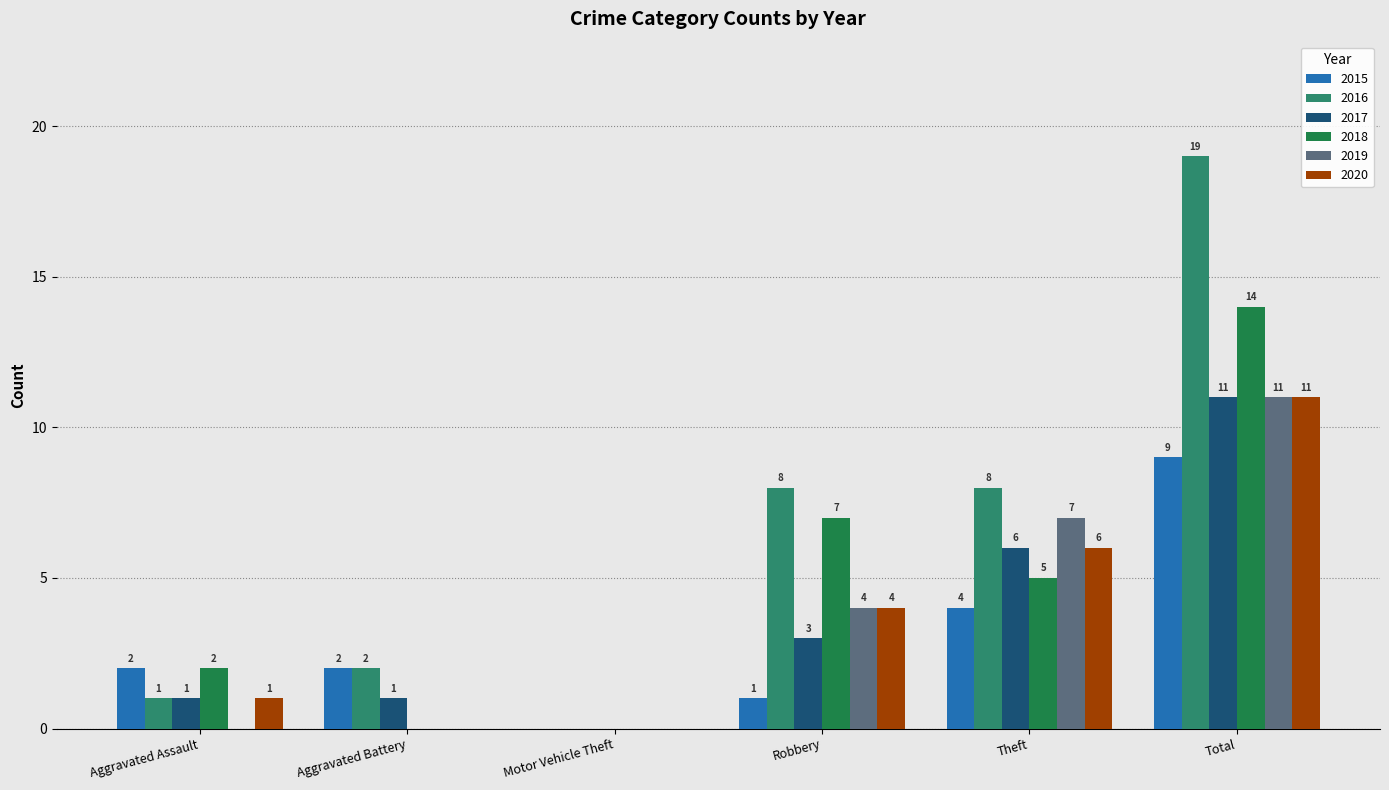

The value of 2020 at Robbery is 4. True or false?

True